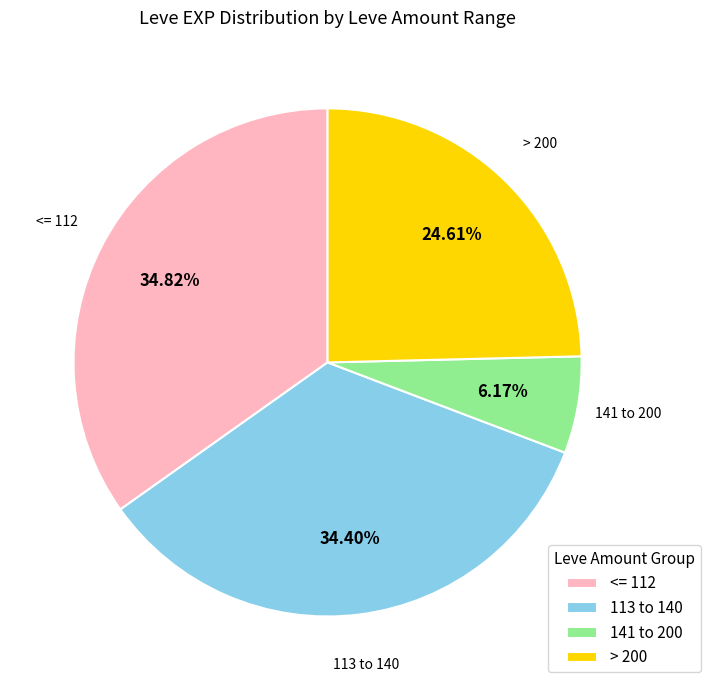

Is 141 to 200 the majority of the pie?

No